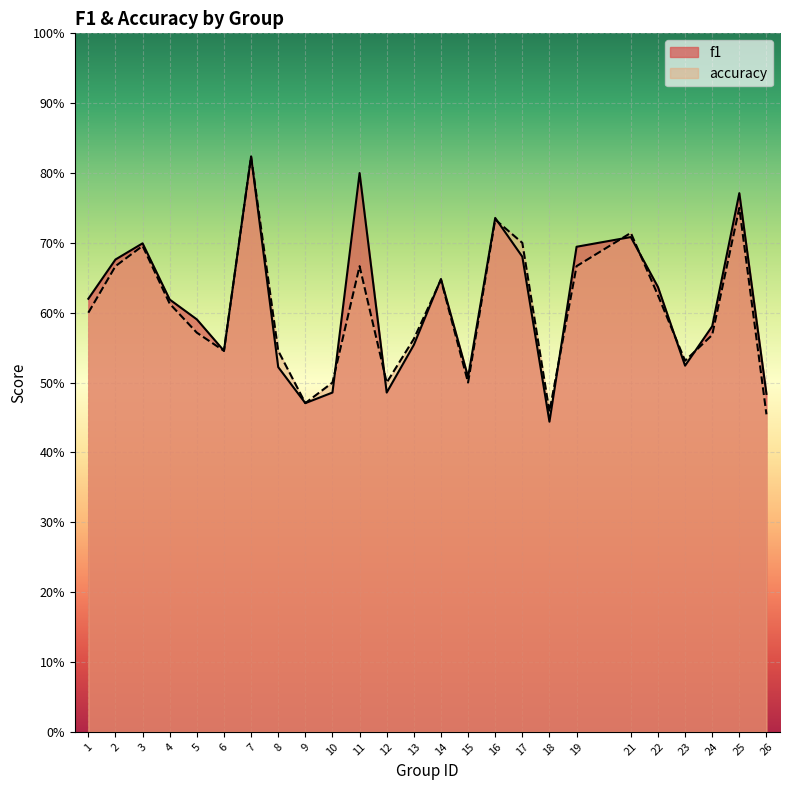

Which series ends up on top after the final intersection of accuracy and f1?

f1